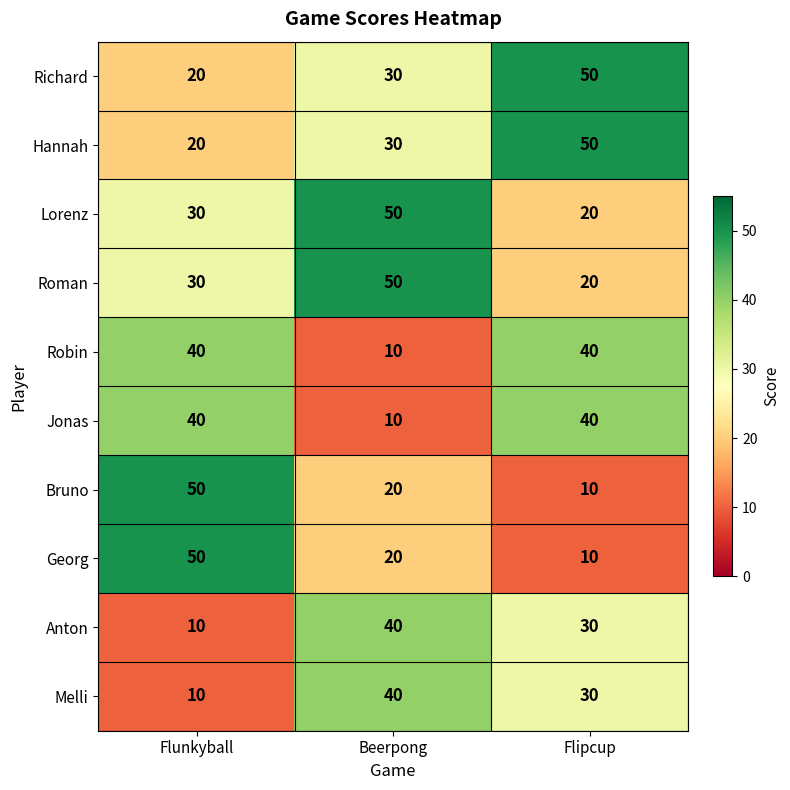

What is the spread (max minus min) of values at Beerpong?

40